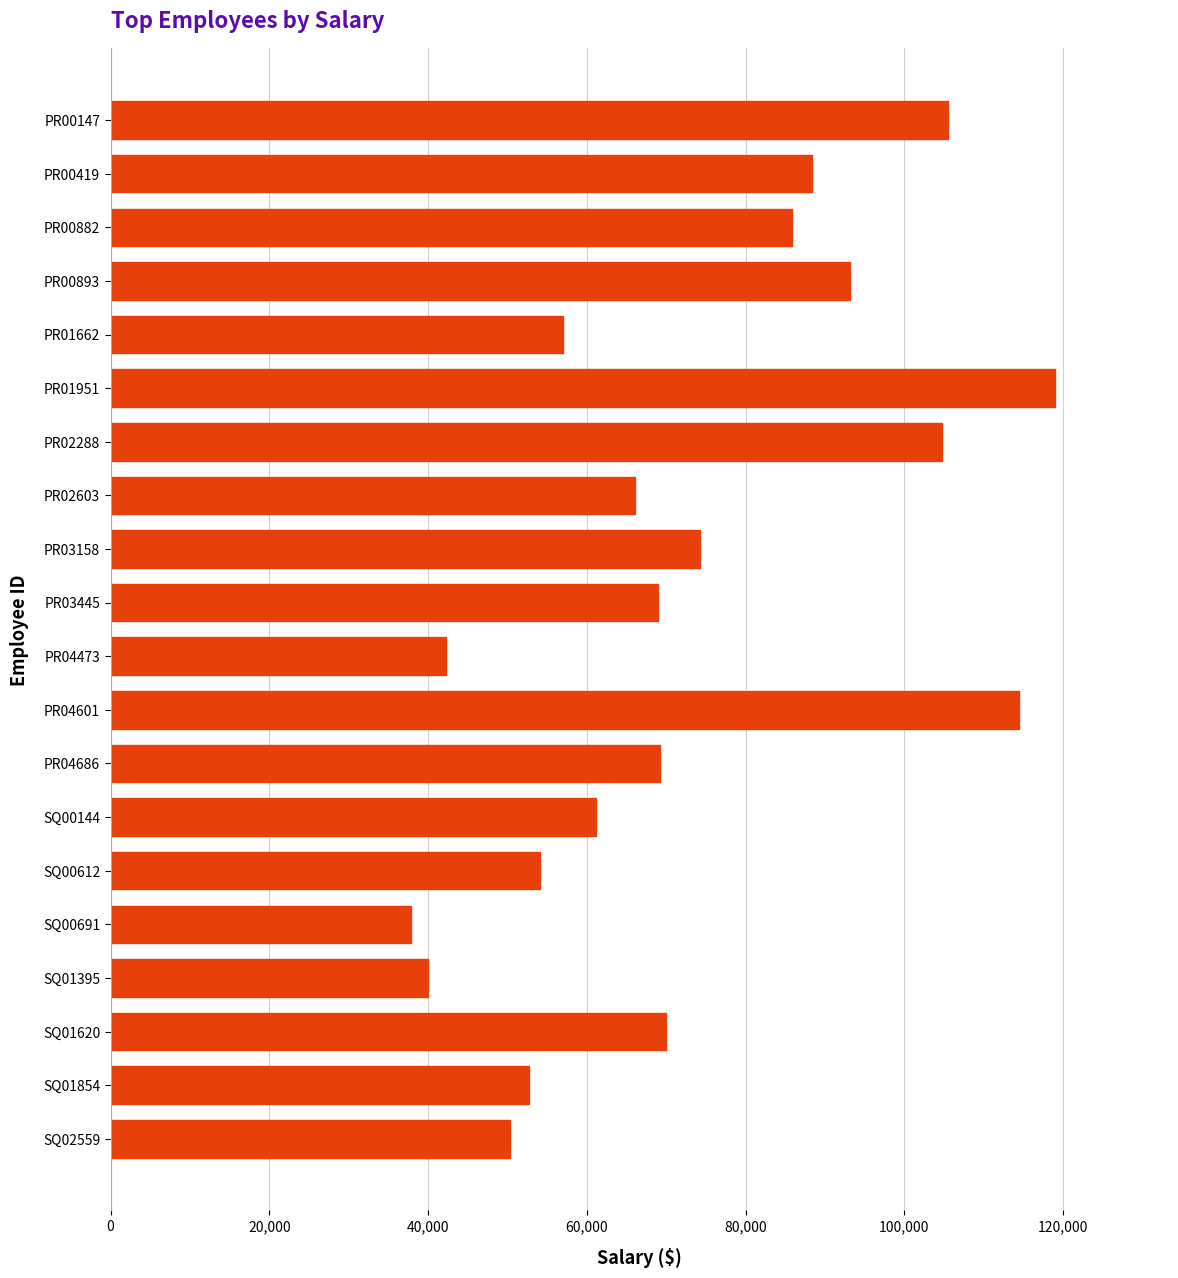

What is the difference between the second highest and second lowest values?

74455.5